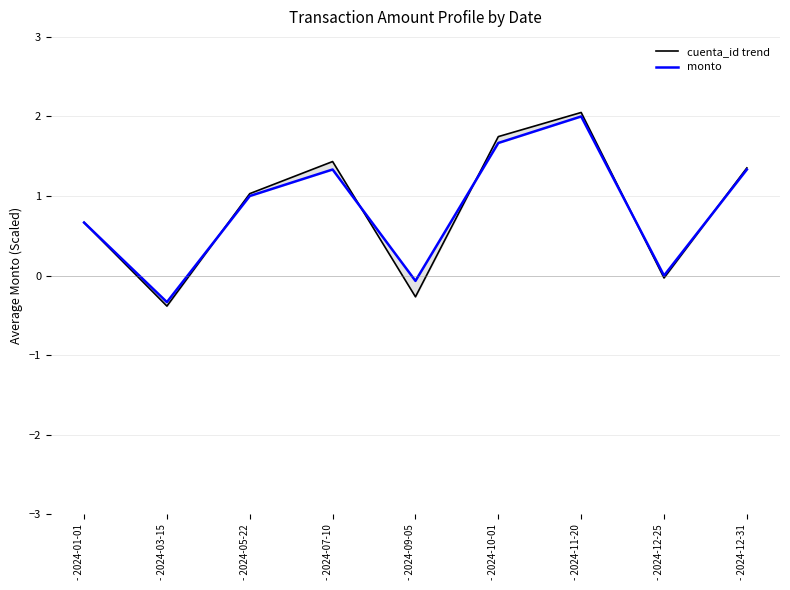

Which series has the largest total across all categories?

cuenta_id trend